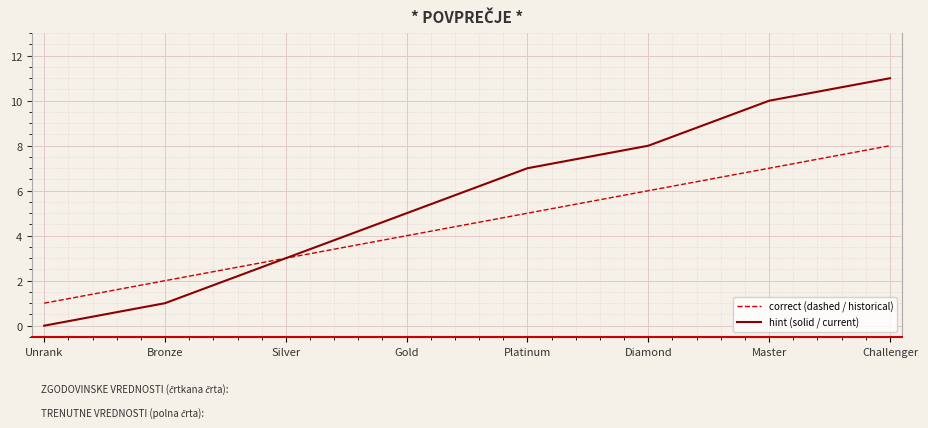

Read the correct (dashed / historical) value at Challenger.

8